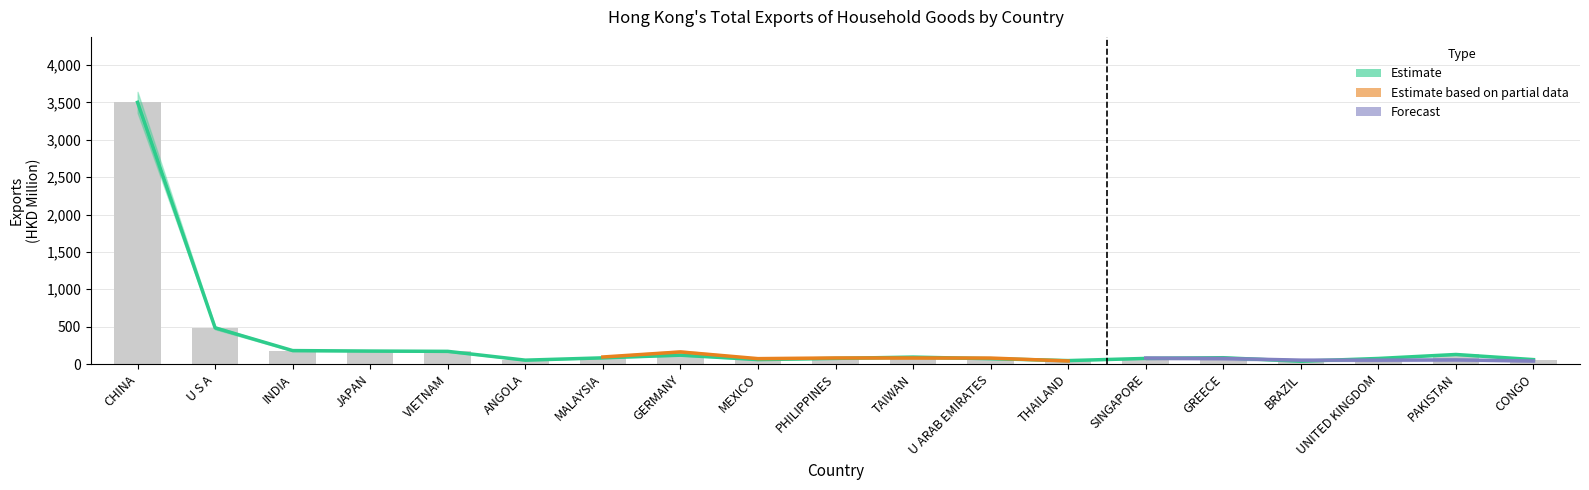

What position from the left is GERMANY?

8